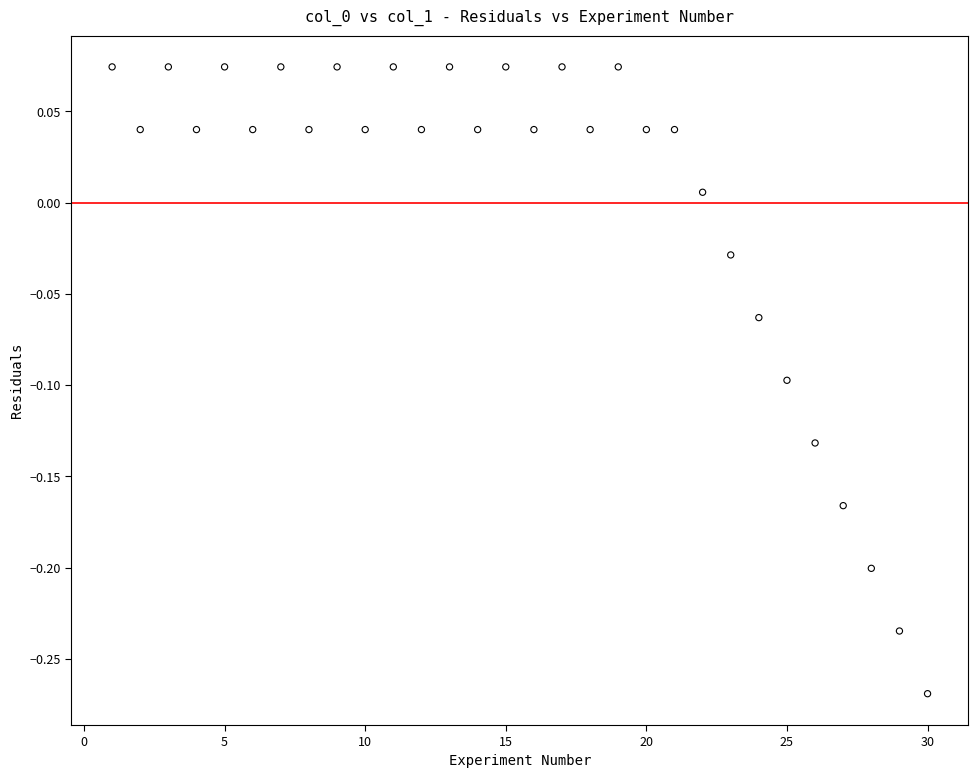

What is the range of X values (max minus min)?

29.0